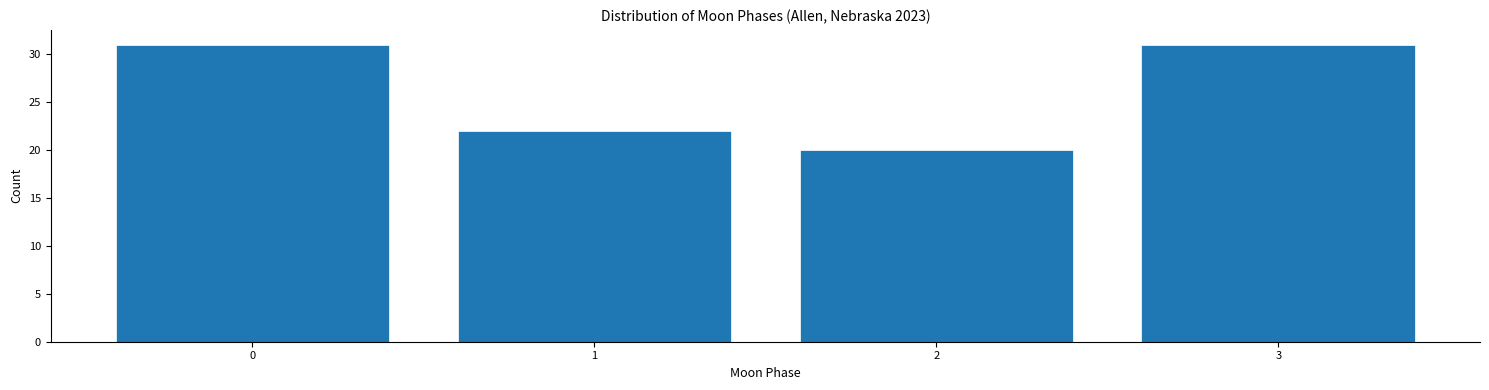

Reading left to right, what are all the values shown in this chart?

0=31	1=22	2=20	3=31